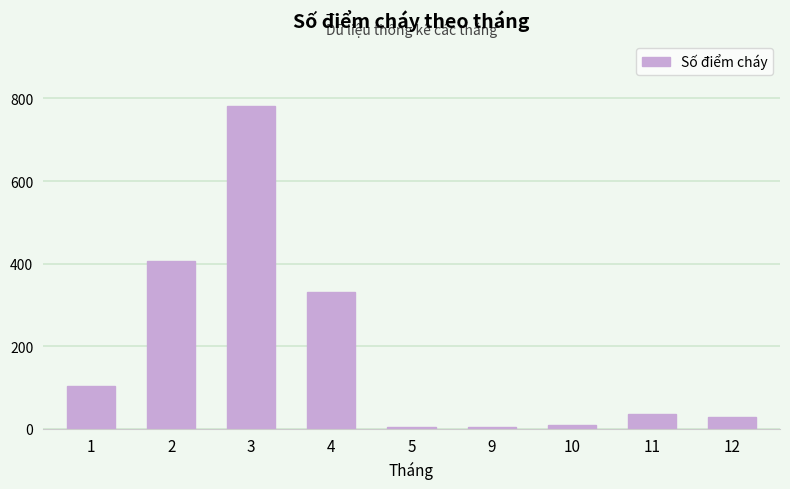

The chart shows a value of 535 at 3. True or false?

False